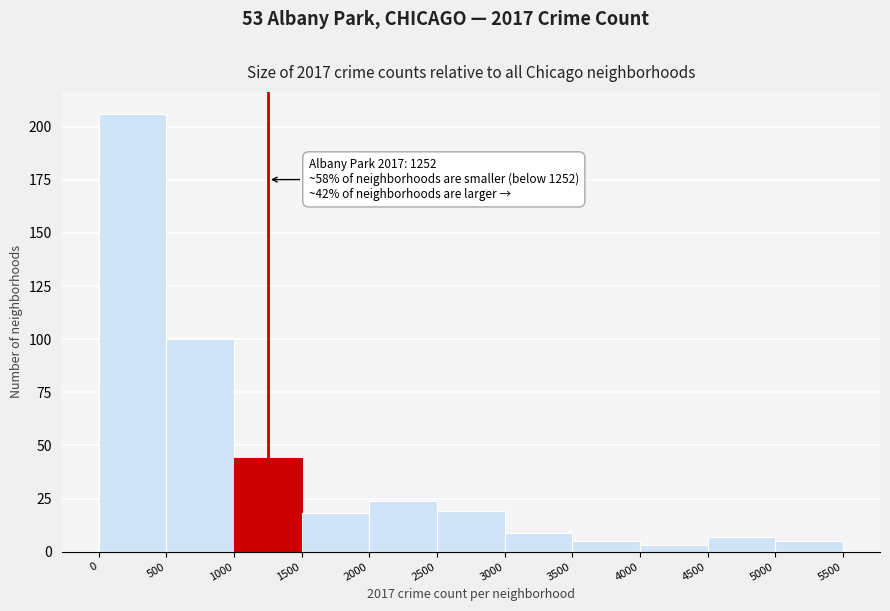

Which range on the x-axis has the tallest bar?

0 to 500